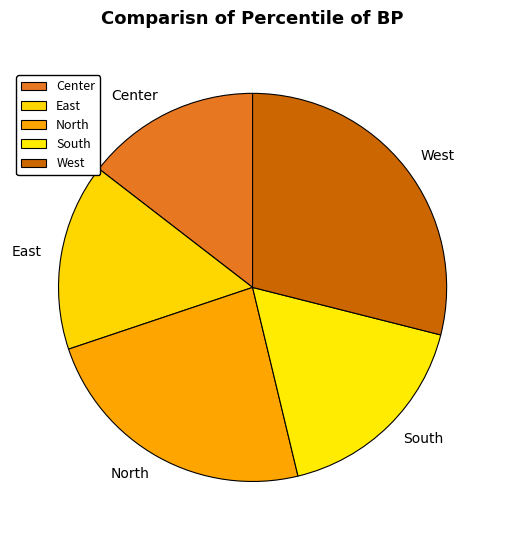

True or false: North accounts for 9% of the total.

False